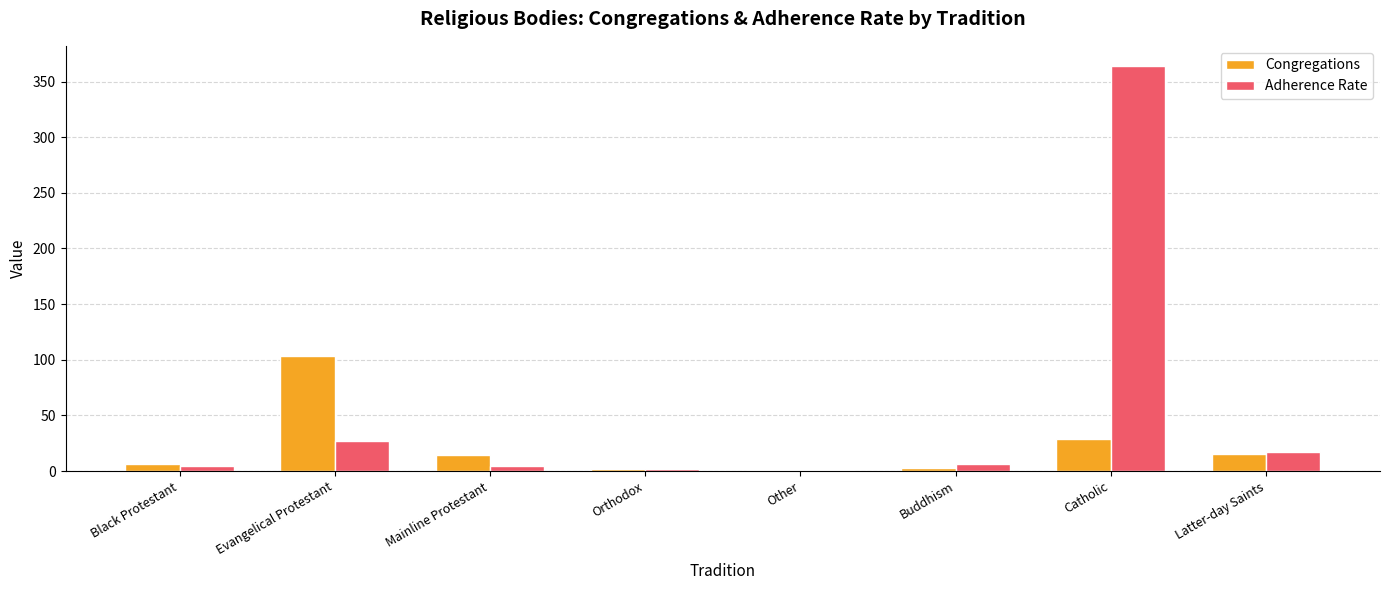

Where is Adherence Rate nearest to the value 182?

Evangelical Protestant